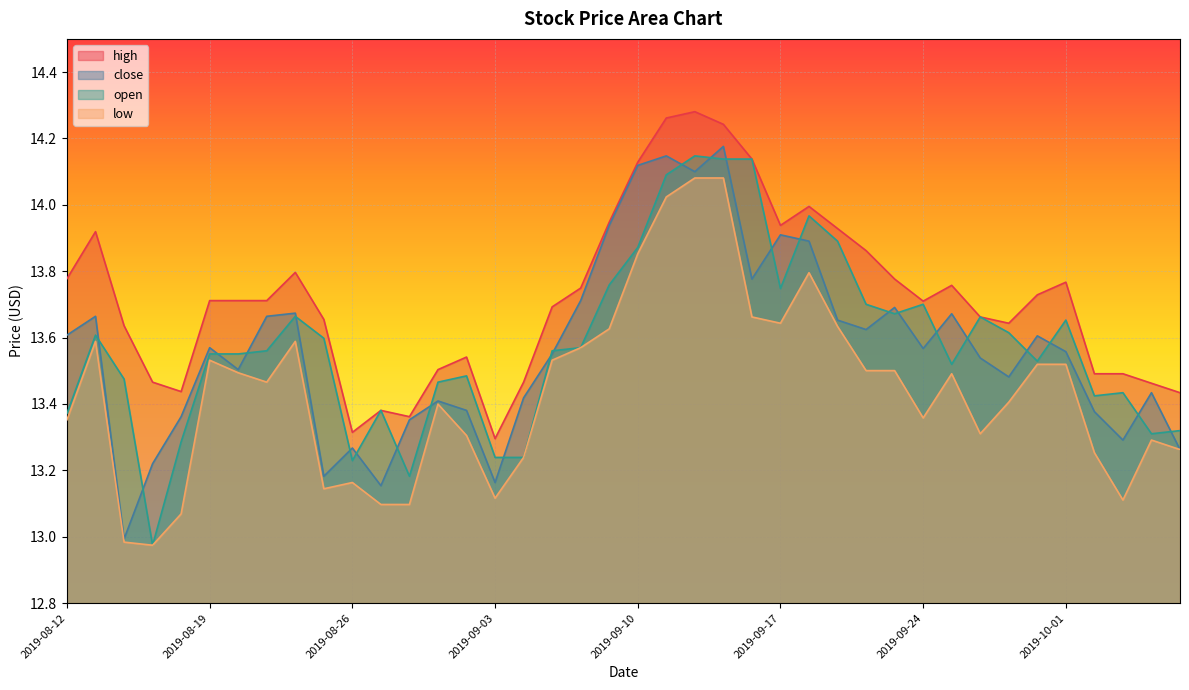

How many data points in low are above 13?

38